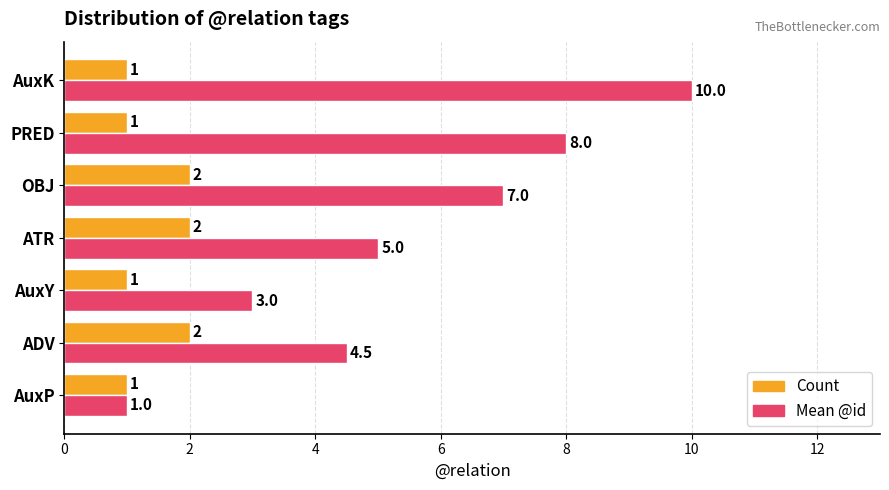

Rank the categories by Mean @id value from highest to lowest.

AuxK, PRED, OBJ, ATR, ADV, AuxY, AuxP